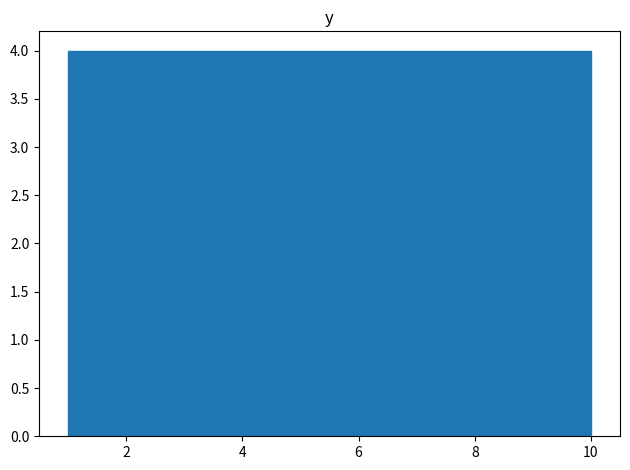

Reading left to right, transcribe this chart: for each bar, give the range it covers on the x-axis and its height. Neither the bar edges nor the heights are printed on the chart, so give them approximately, as read against the axes.

1.0 to 1.9: 4
1.9 to 2.8: 4
2.8 to 3.7: 4
3.7 to 4.6: 4
4.6 to 5.5: 4
5.5 to 6.4: 4
6.4 to 7.3: 4
7.3 to 8.2: 4
8.2 to 9.1: 4
9.1 to 10.0: 4